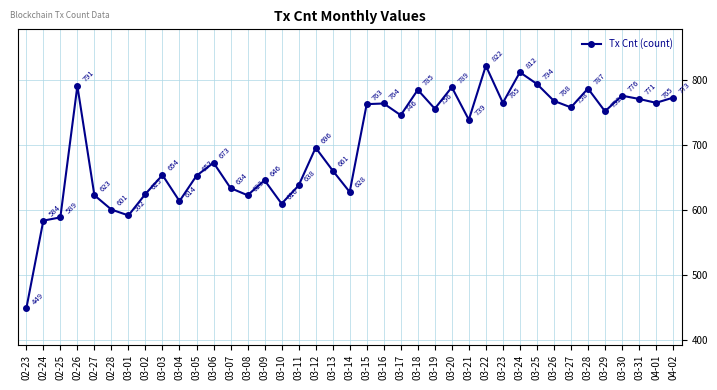

How many interior local peaks (higher than both neighbors) does the data have?

12